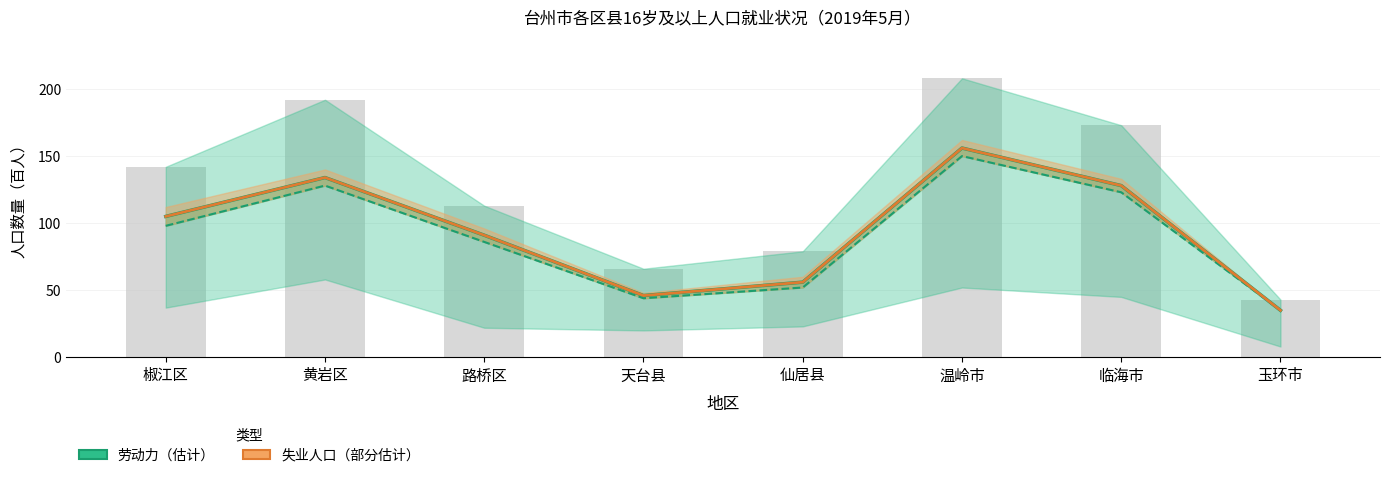

How many values in the 16岁及以上人口合计 series exceed 142?

3